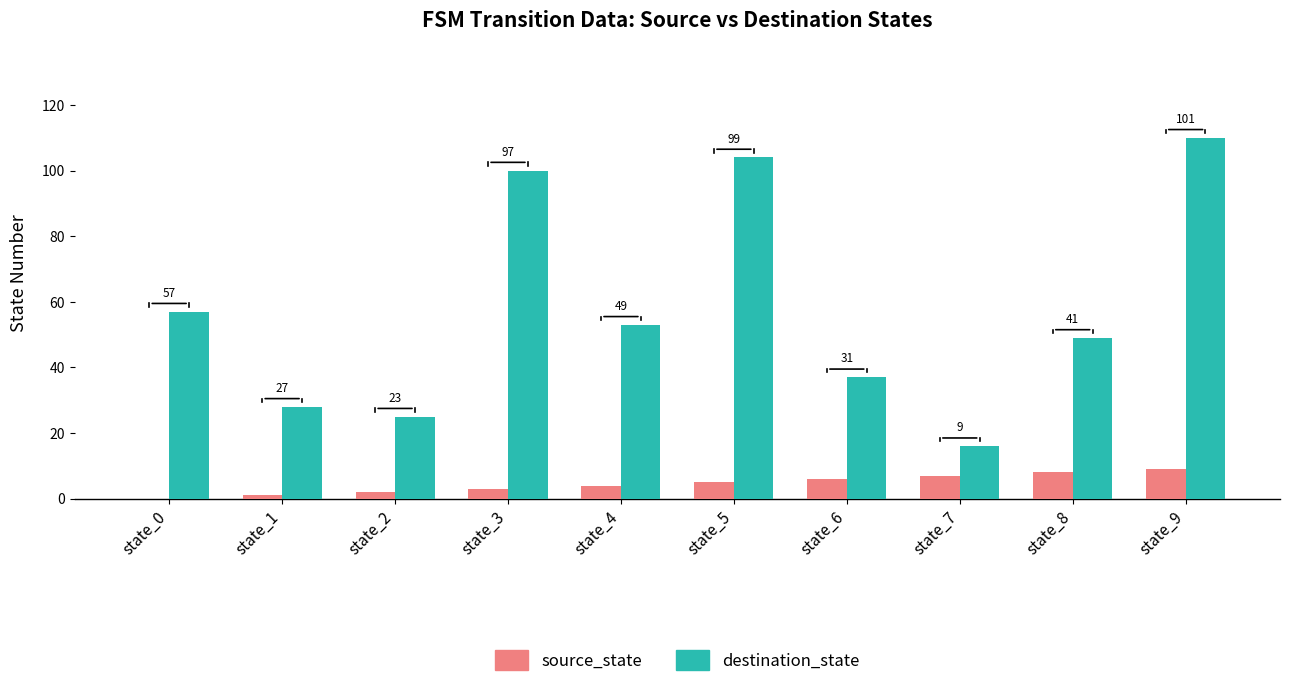

What is the greatest value displayed?

110